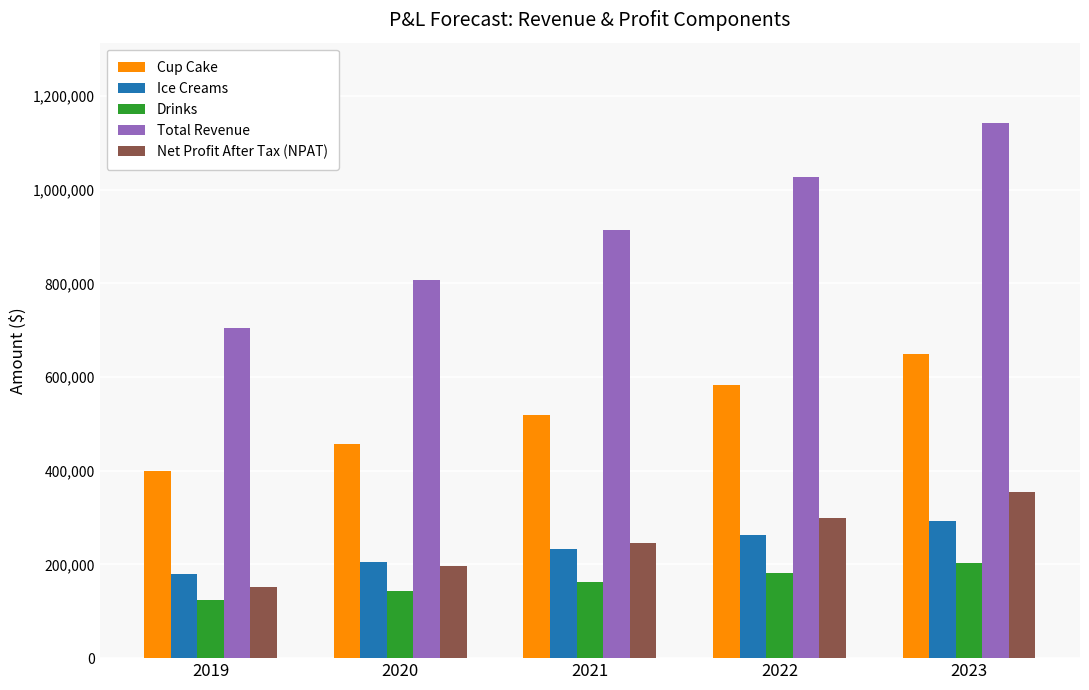

What is the spread (max minus min) of values at 2019?

580000.0